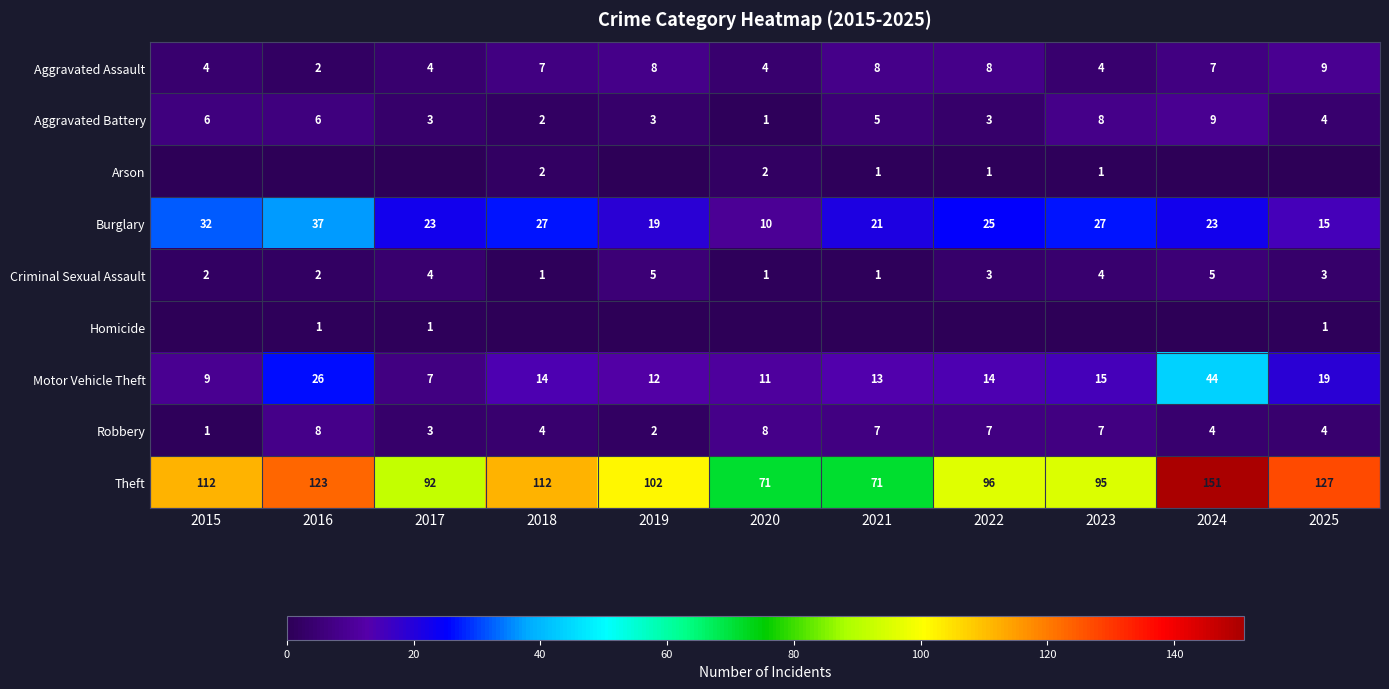

Is it true that Arson equals 1 at 2023?

True